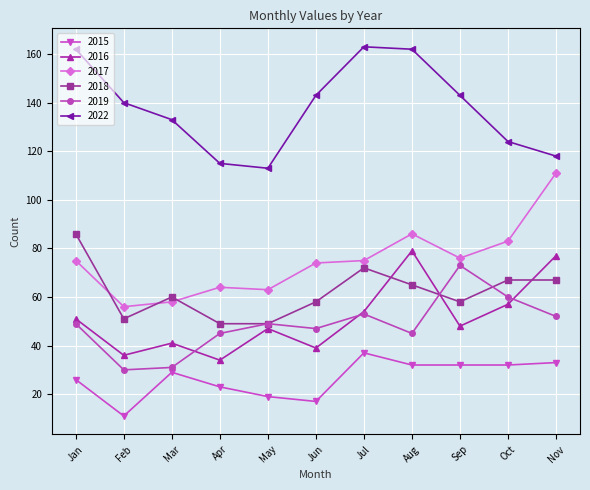

Is the value of 2018 at May greater than the value of 2017 at Aug?

No